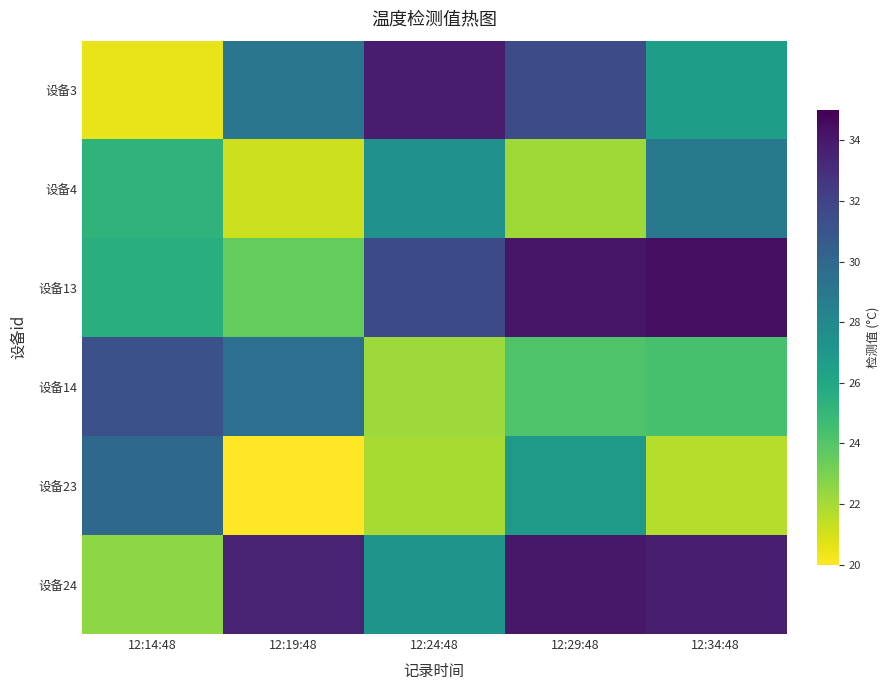

Reading left to right, list all the values displayed in this chart.

设备3: 12:14:48=20.5	12:19:48=29.1	12:24:48=33.8	12:29:48=31.6	12:34:48=26.6
设备4: 12:14:48=25.2	12:19:48=21.1	12:24:48=27.4	12:29:48=22.2	12:34:48=28.9
设备13: 12:14:48=25.5	12:19:48=23.6	12:24:48=31.7	12:29:48=34.1	12:34:48=34.4
设备14: 12:14:48=31.3	12:19:48=29.5	12:24:48=22.2	12:29:48=24.2	12:34:48=24.4
设备23: 12:14:48=30.0	12:19:48=20.0	12:24:48=21.9	12:29:48=26.9	12:34:48=21.7
设备24: 12:14:48=22.5	12:19:48=33.6	12:24:48=27.2	12:29:48=34.1	12:34:48=33.8